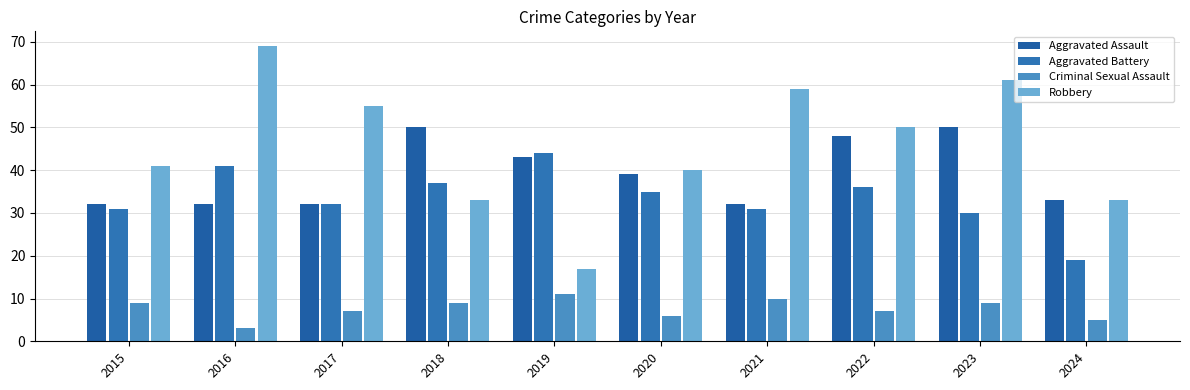

At which label does Aggravated Battery reach its minimum?

2024